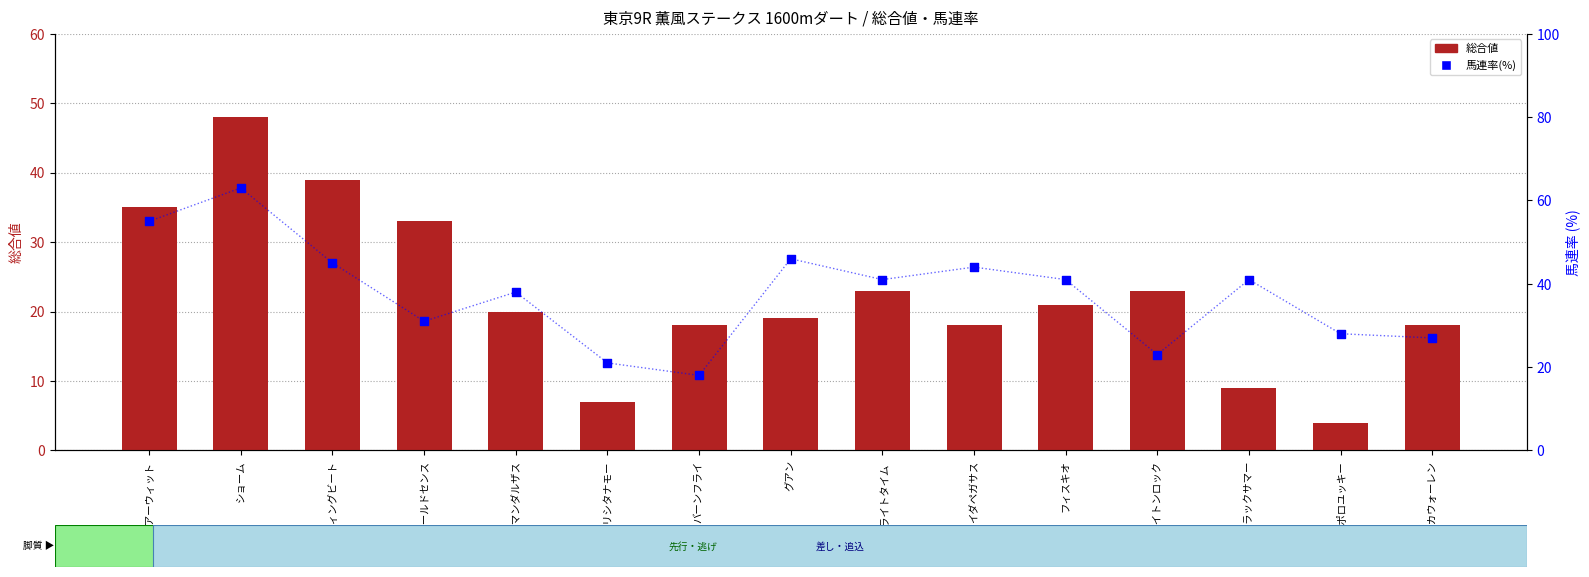

What are all the series names shown in the legend?

総合値, 馬連率